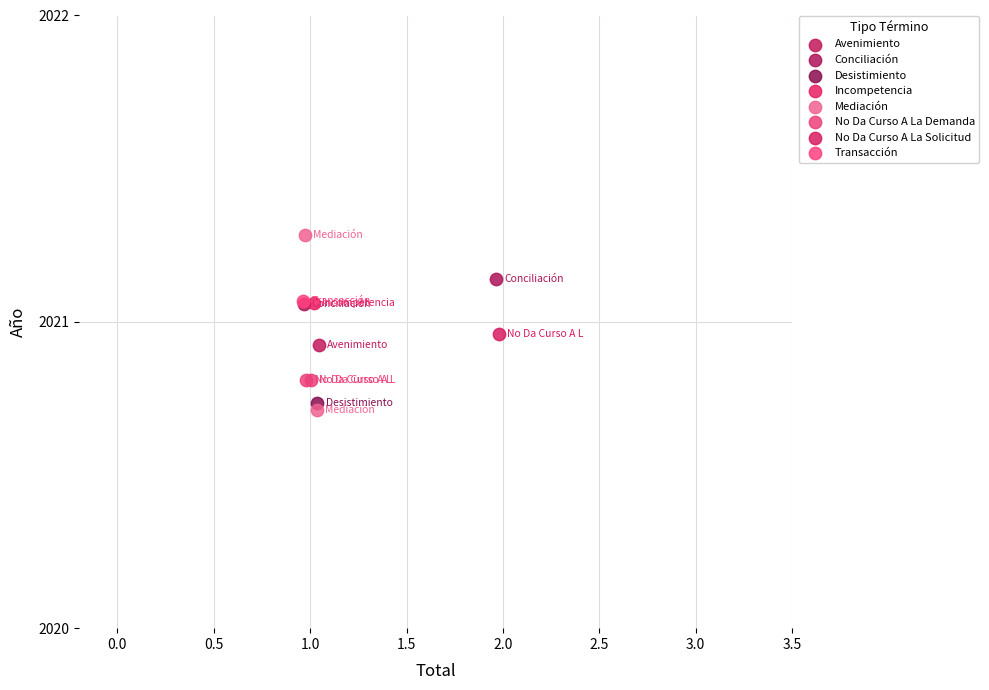

What are all the series names shown in the legend?

Avenimiento, Conciliación, Desistimiento, Incompetencia, Mediación, No Da Curso A La Demanda, No Da Curso A La Solicitud, Transacción